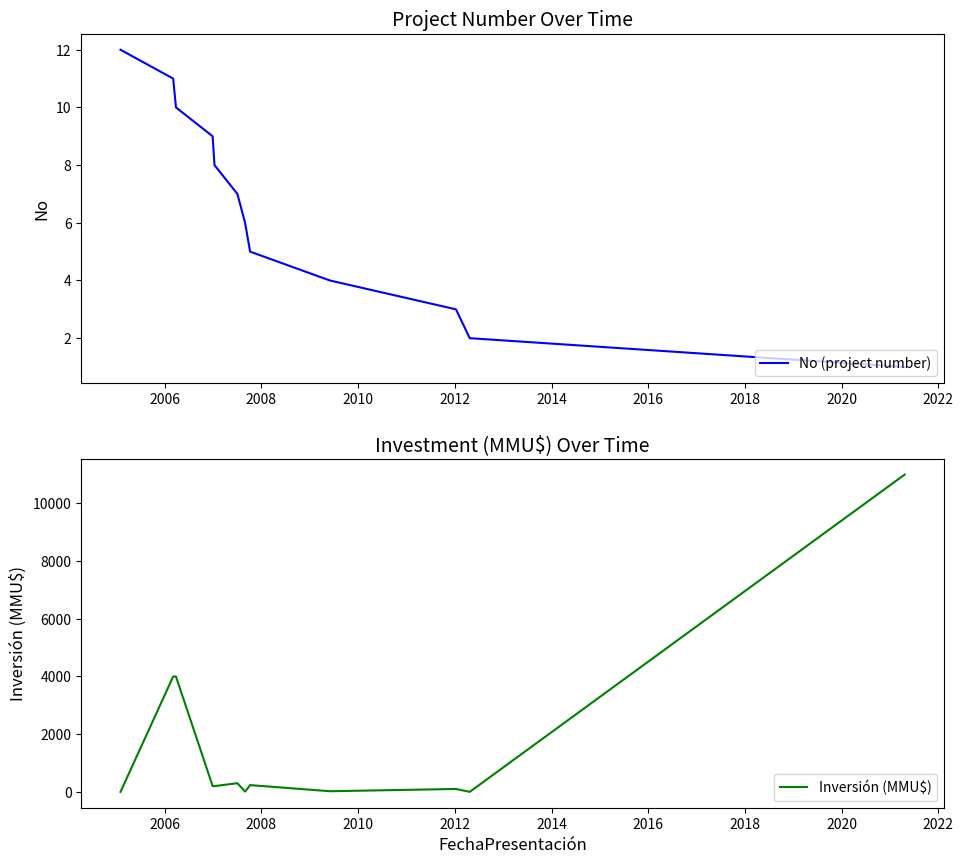

How many data points in No (project number) are less than 7?

6